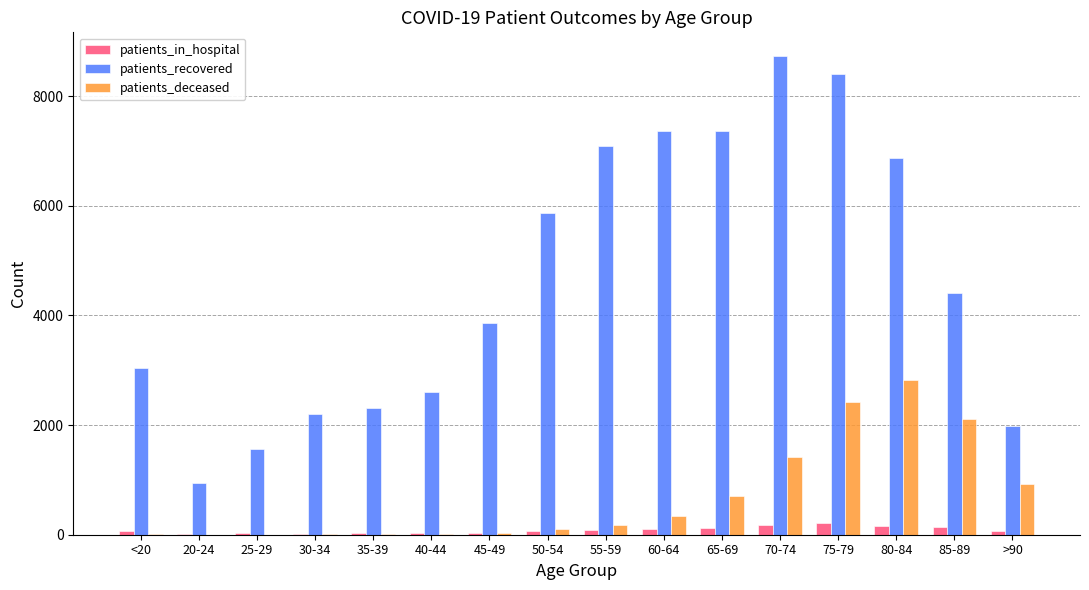

Which series changed the most between 25-29 and 65-69?

patients_recovered